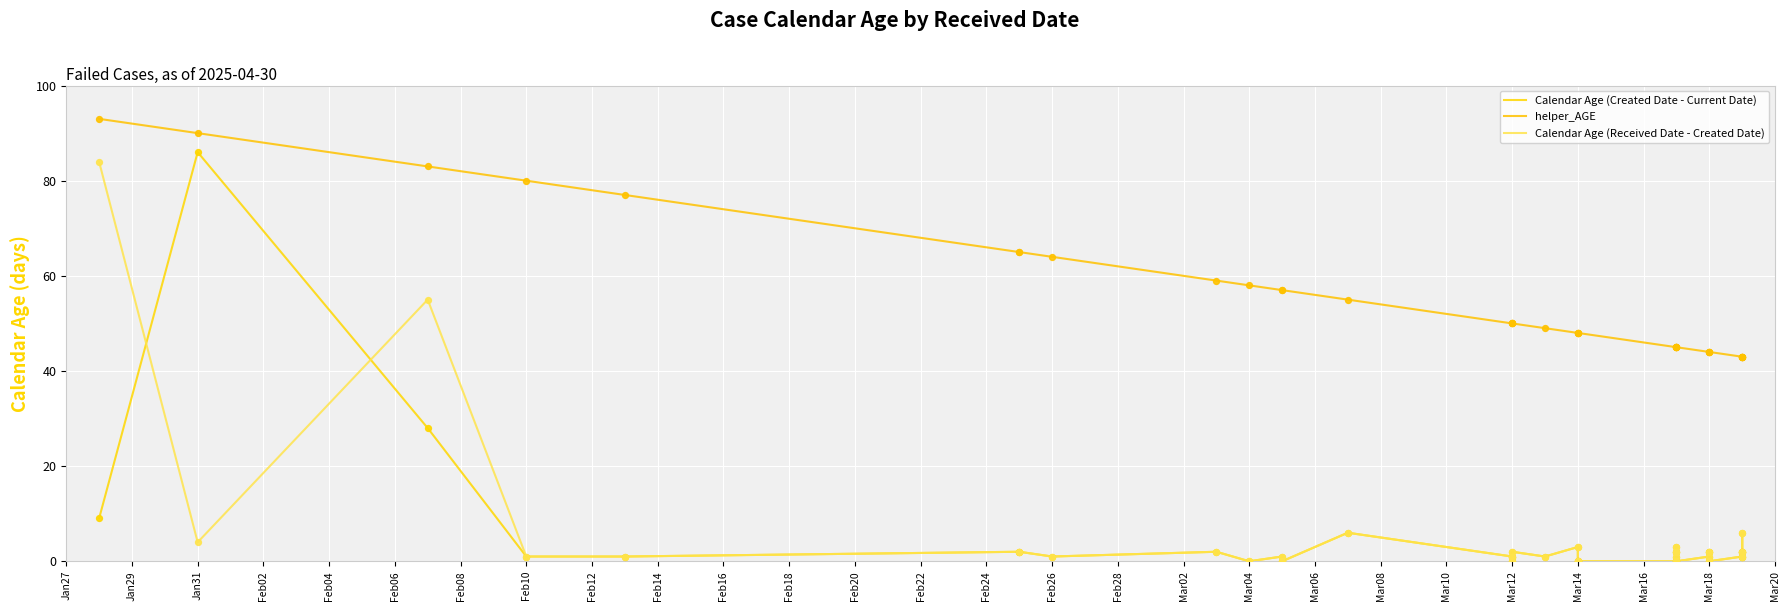

Which series has the widest spread of Y values?

Calendar Age (Created Date - Current Date)